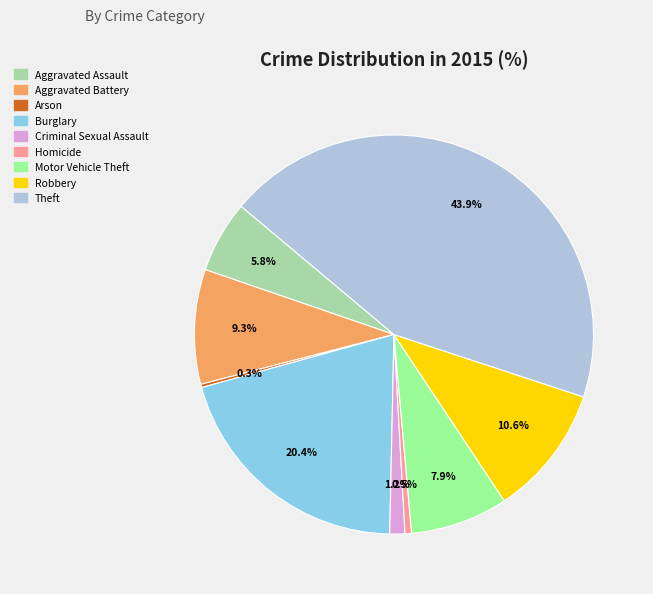

Between Theft and Homicide, which is larger?

Theft